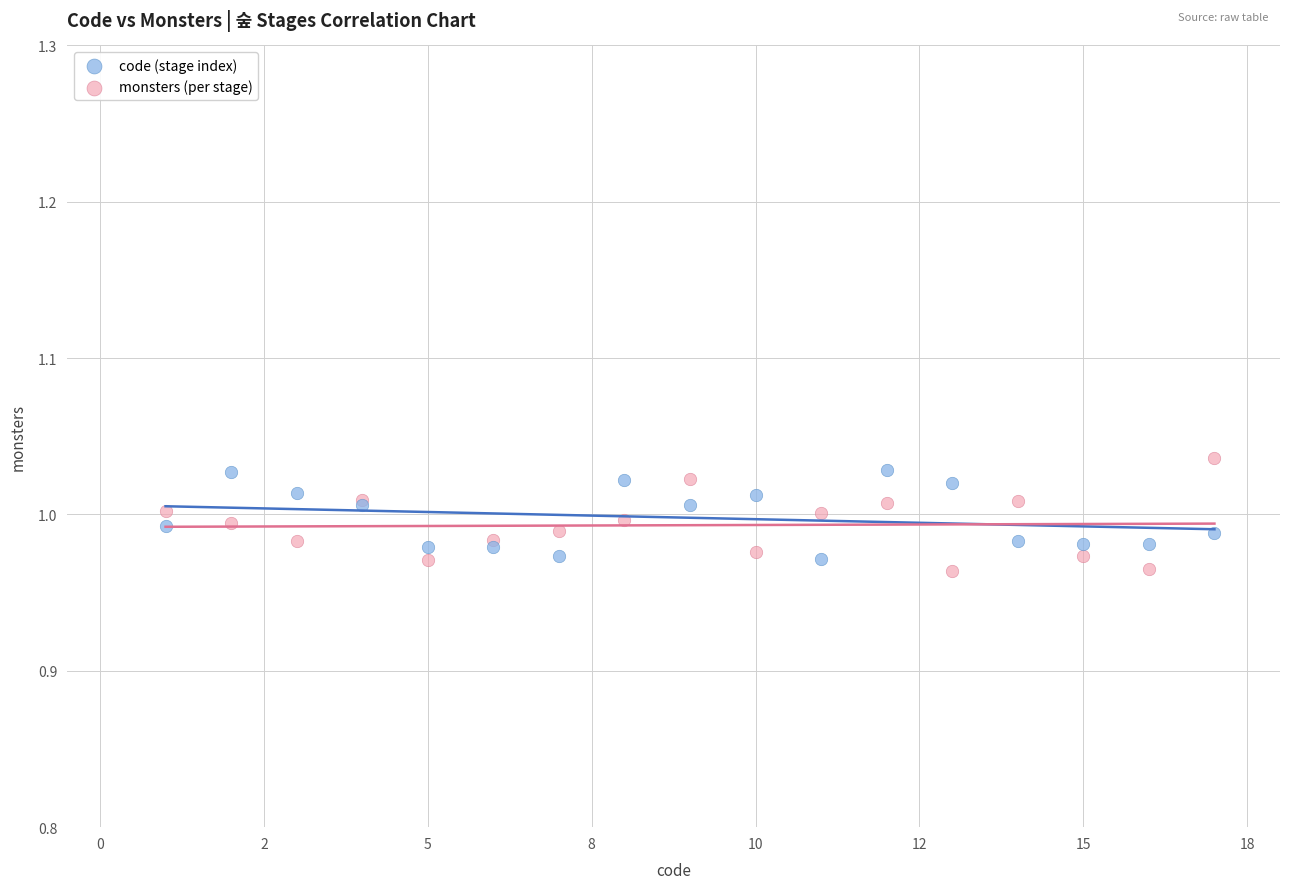

What are all the series names shown in the legend?

code (stage index), monsters (per stage)